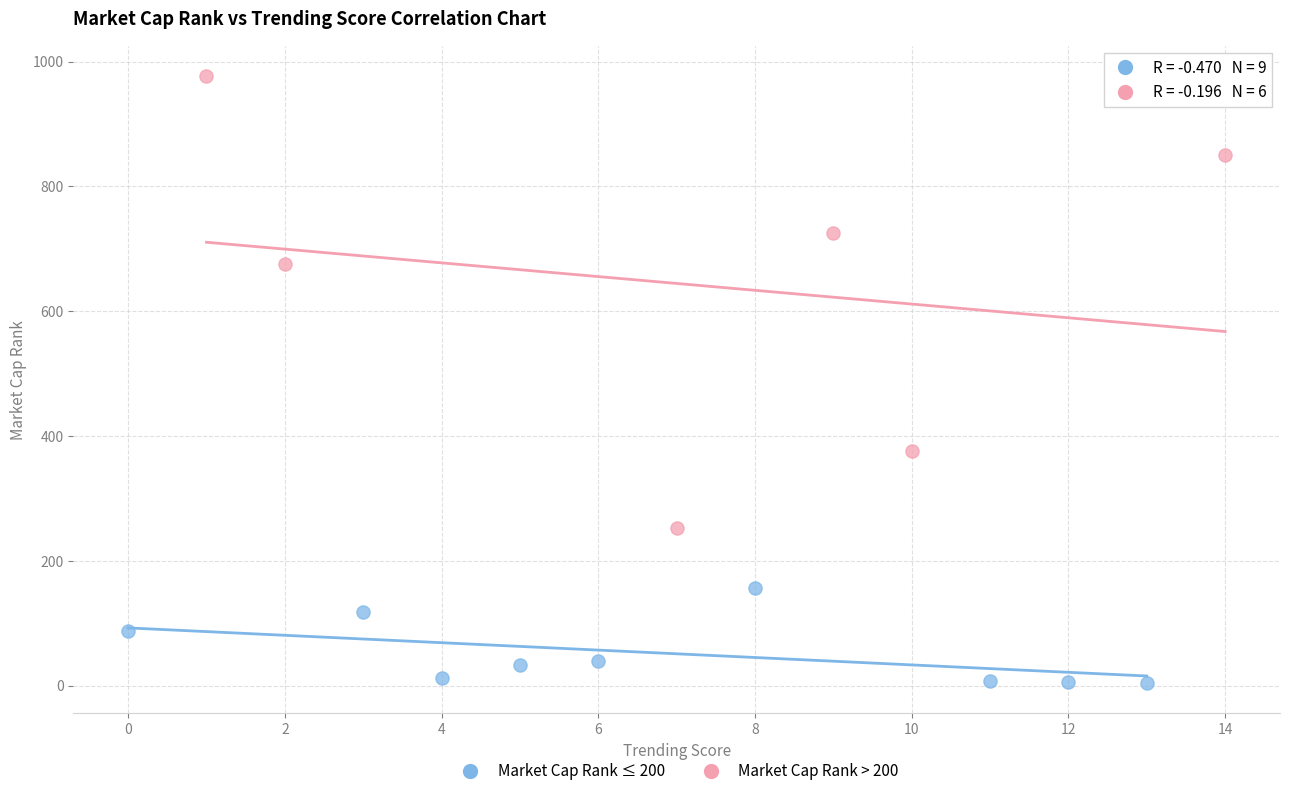

Which series contains the highest Y value?

Market Cap Rank > 200